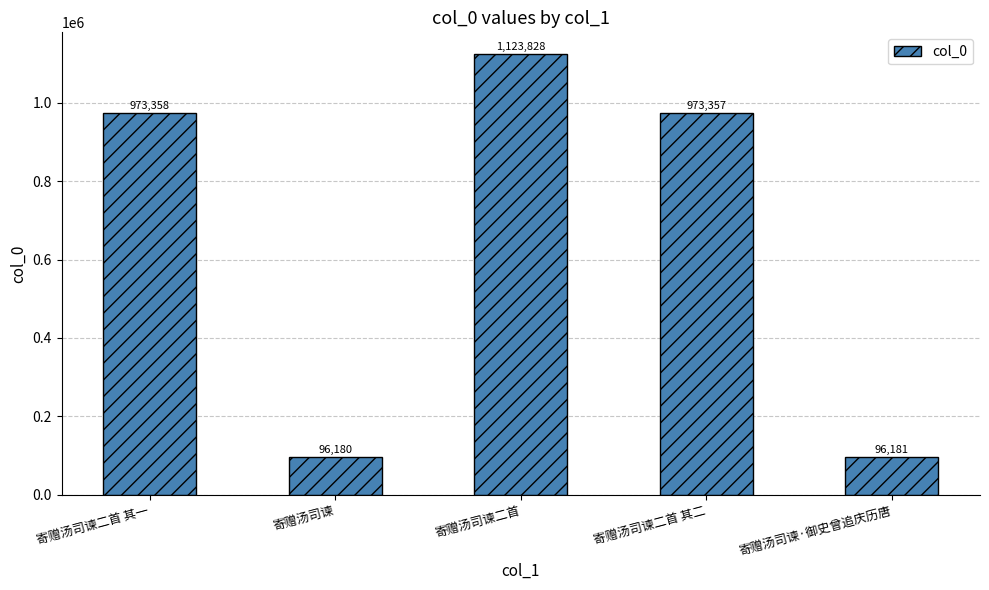

Does the chart contain any negative values?

No